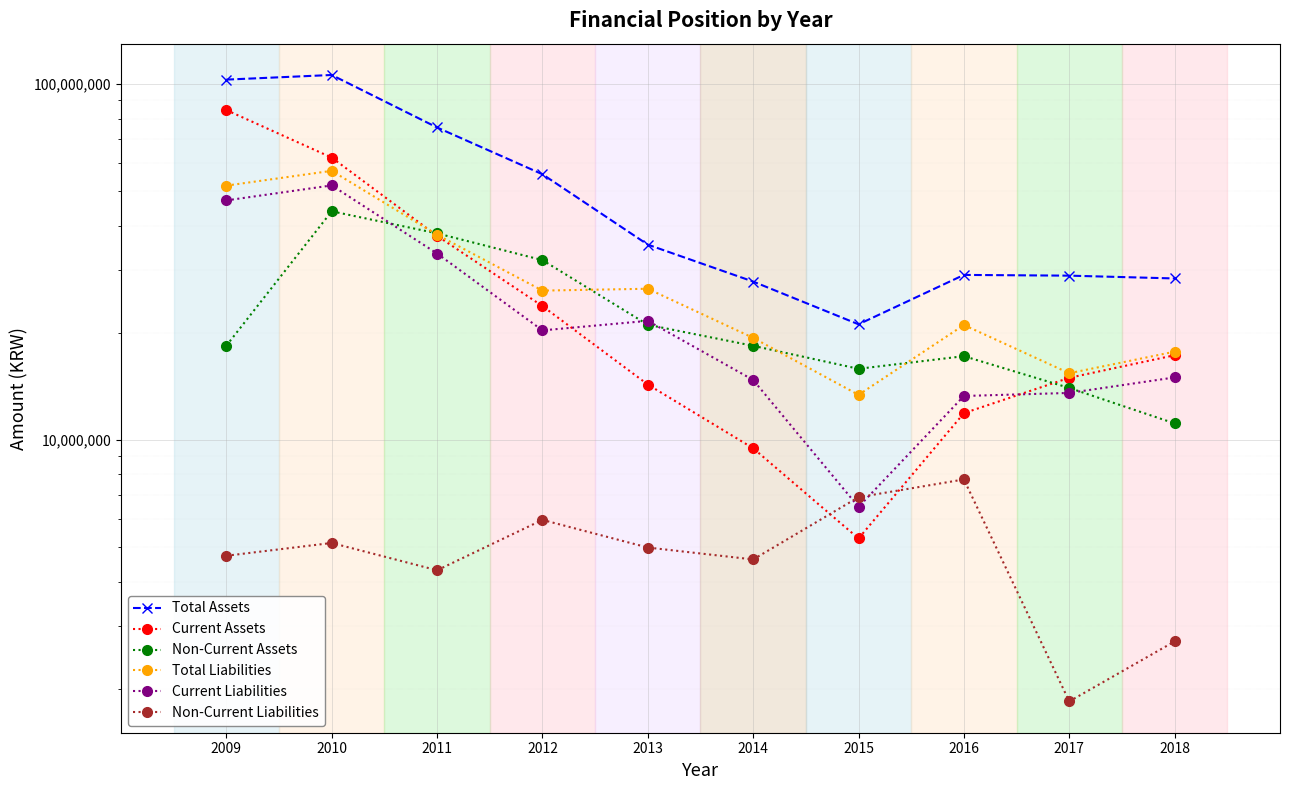

Which series ends up on top after the final intersection of Total Liabilities and Non-Current Assets?

Total Liabilities